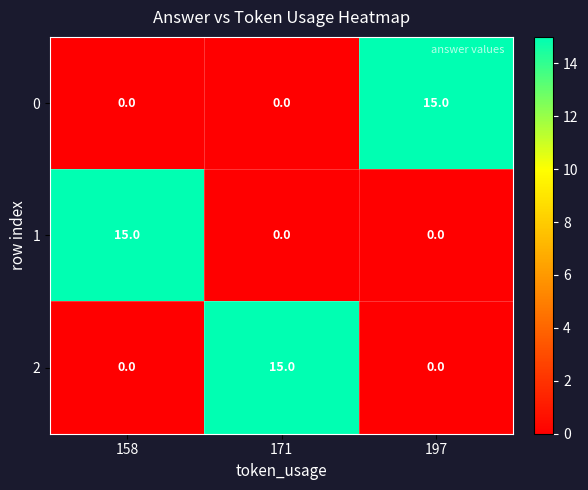

What is the maximum value for 0?

15